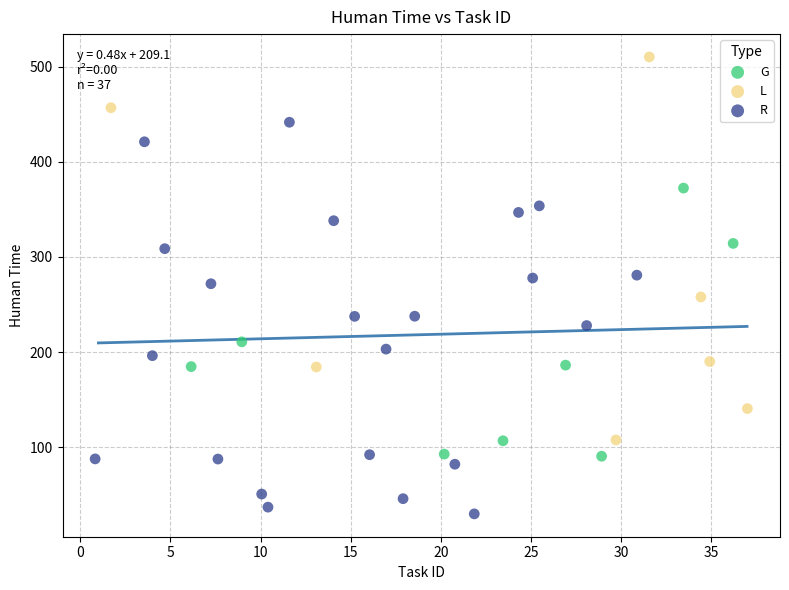

Which series contains the highest Y value?

L